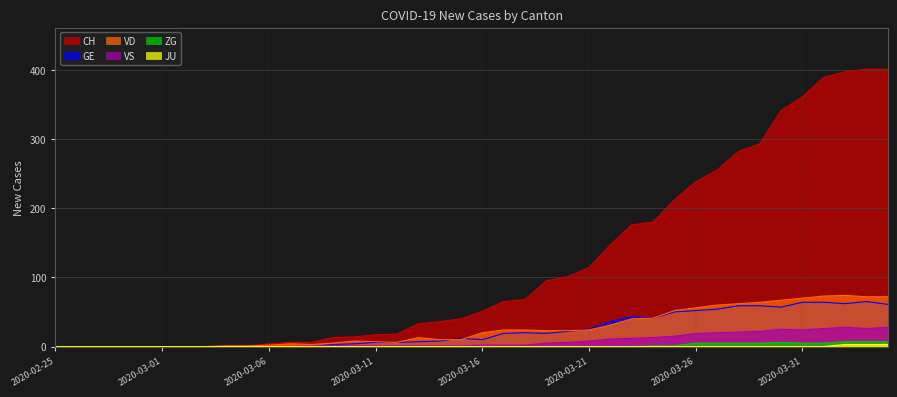

How many positive values does the GE series have?

27